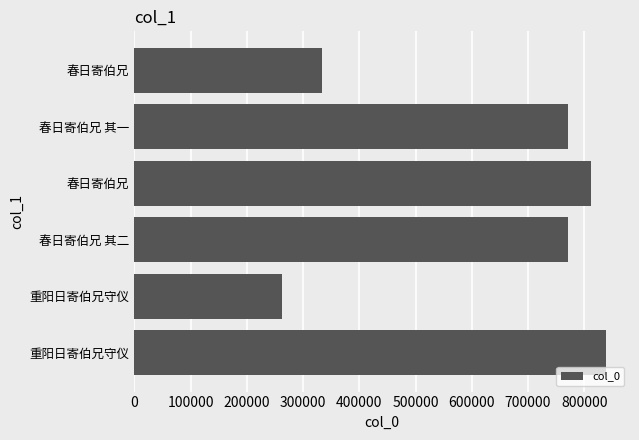

How many bars are there in total?

6